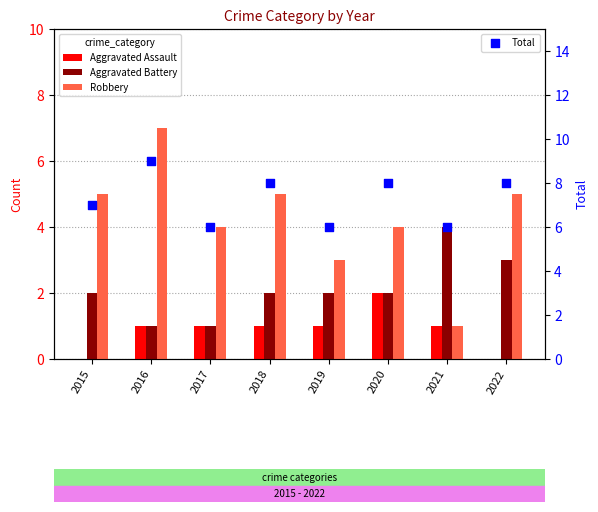

Which series has the largest total across all categories?

Total